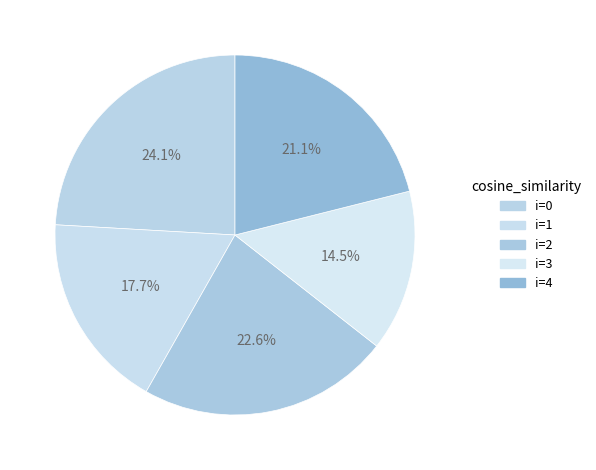

How many segments does this pie chart have?

5